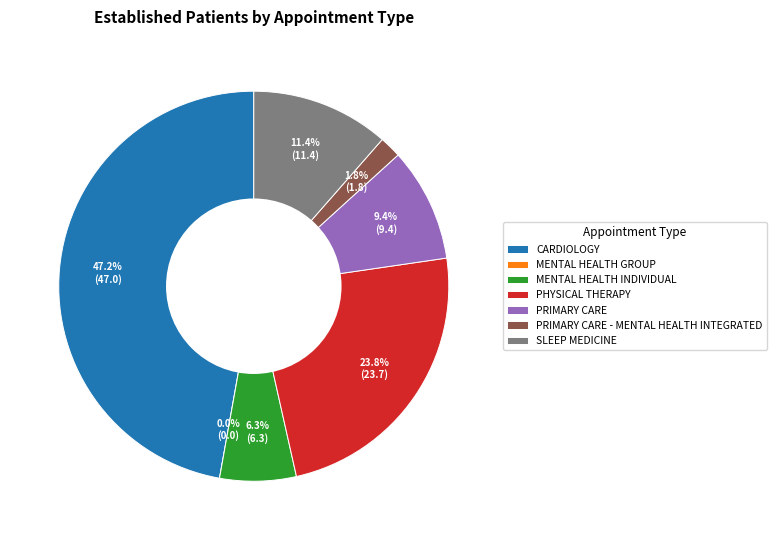

The MENTAL HEALTH INDIVIDUAL slice represents 1% of the pie. True or false?

False